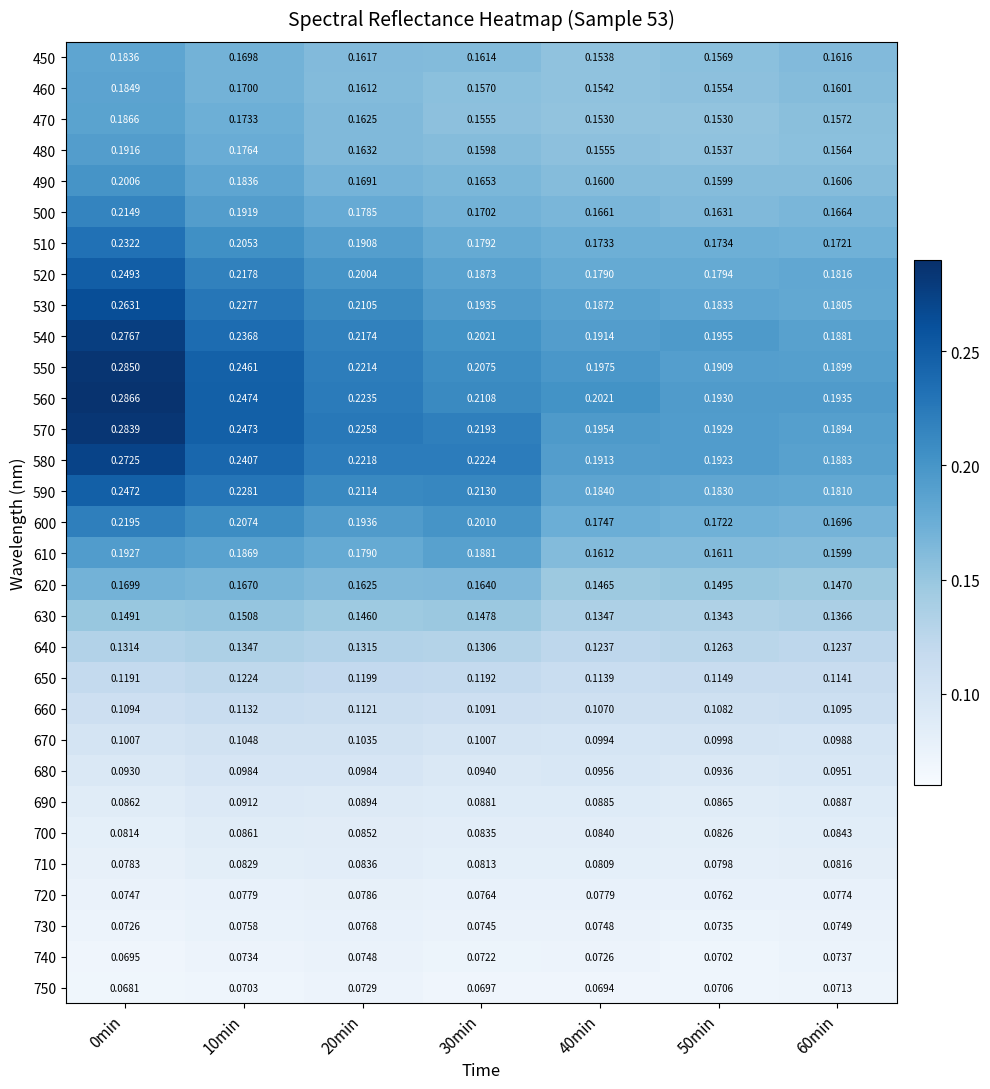

How many categories are shown in the chart?

7